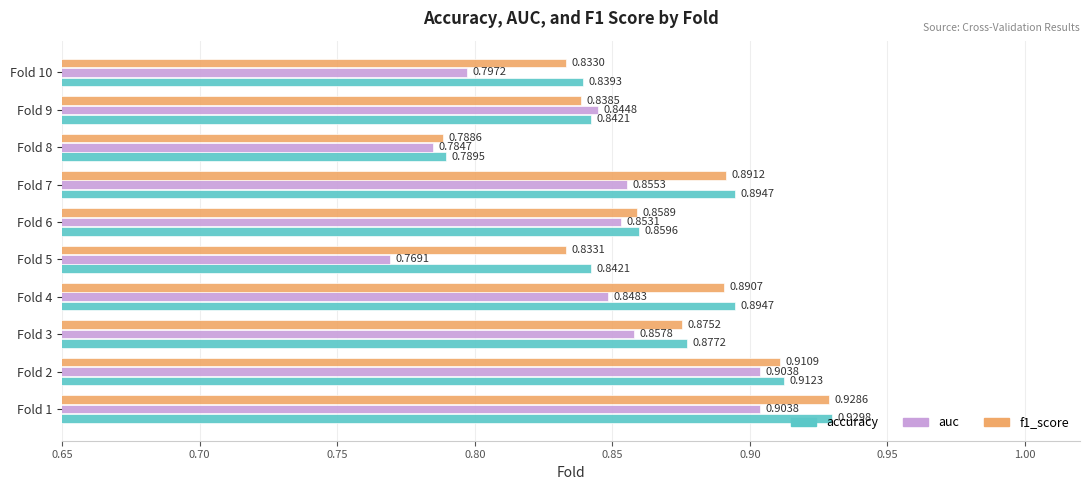

What is the sum of the accuracy values at Fold 1 and Fold 8?

1.7